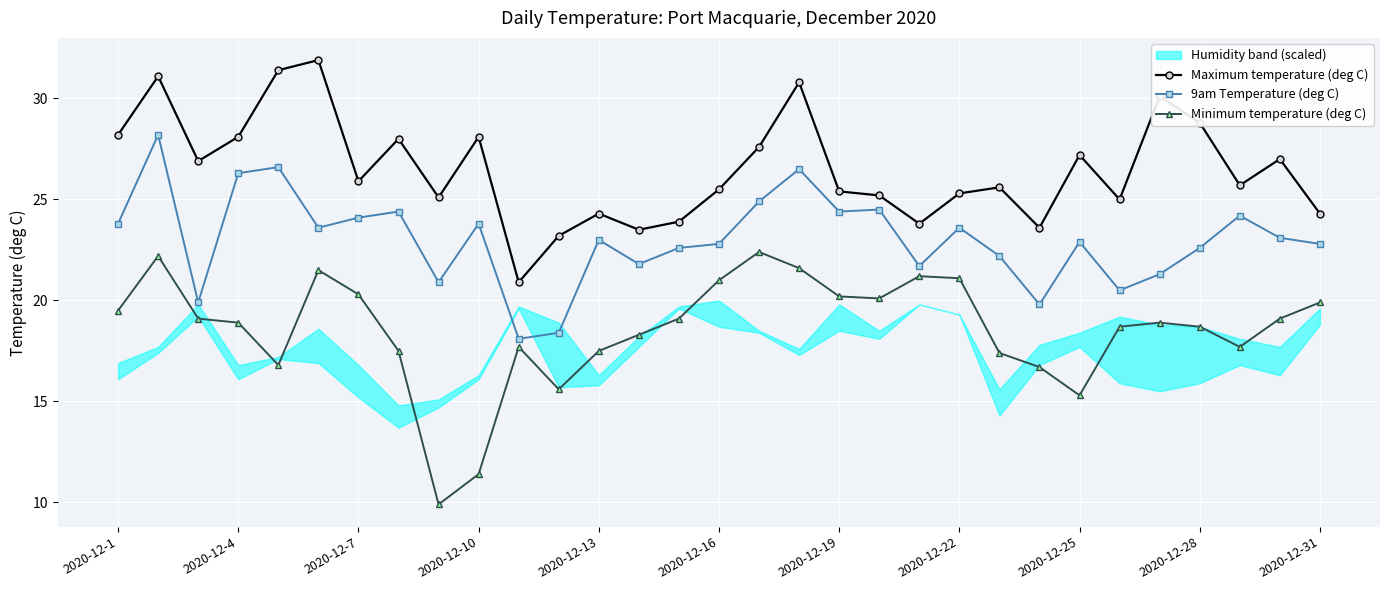

The Maximum temperature (deg C) series shows 41.4 at 2020-12-7. True or false?

False